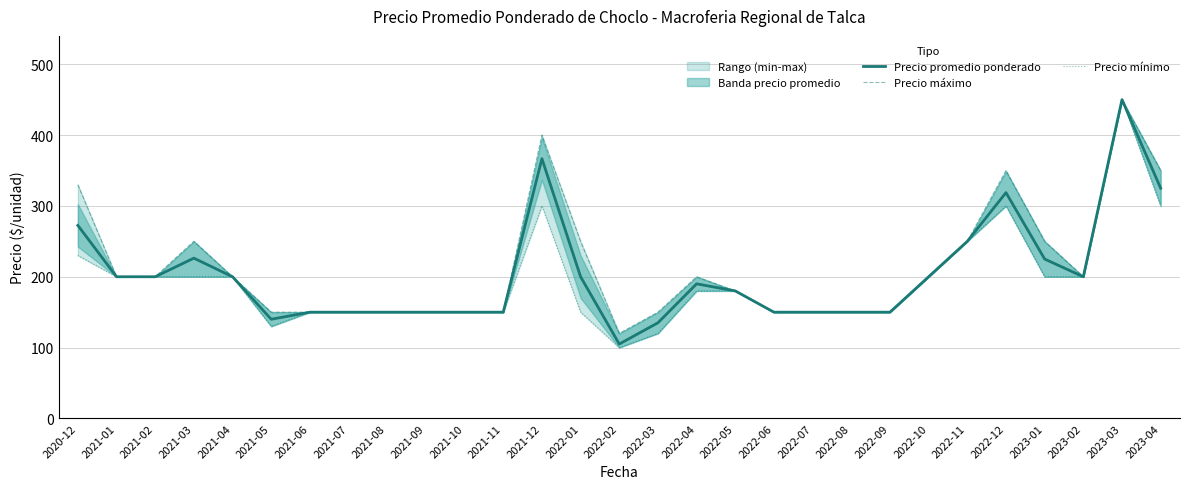

Which series has the largest range (max minus min)?

Precio mínimo